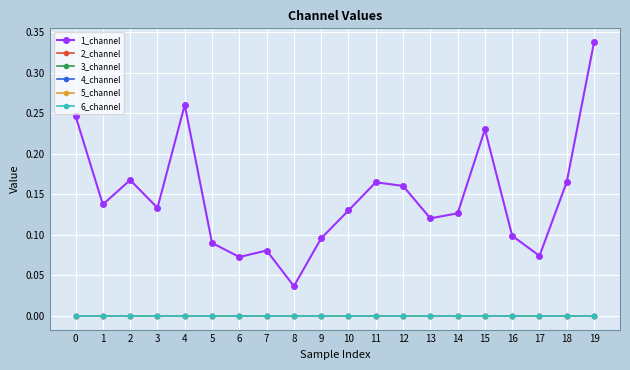

Reading right to left, extract all data points from this chart.

1_channel: 0.3	0.2	0.1	0.1	0.2	0.1	0.1	0.2	0.2	0.1	0.1	0.0	0.1	0.1	0.1	0.3	0.1	0.2	0.1	0.2
2_channel: 0.0	0.0	0.0	0.0	0.0	0.0	0.0	0.0	0.0	0.0	0.0	0.0	0.0	0.0	0.0	0.0	0.0	0.0	0.0	0.0
3_channel: 0.0	0.0	0.0	0.0	0.0	0.0	0.0	0.0	0.0	0.0	0.0	0.0	0.0	0.0	0.0	0.0	0.0	0.0	0.0	0.0
4_channel: 0.0	0.0	0.0	0.0	0.0	0.0	0.0	0.0	0.0	0.0	0.0	0.0	0.0	0.0	0.0	0.0	0.0	0.0	0.0	0.0
5_channel: 0.0	0.0	0.0	0.0	0.0	0.0	0.0	0.0	0.0	0.0	0.0	0.0	0.0	0.0	0.0	0.0	0.0	0.0	0.0	0.0
6_channel: 0.0	0.0	0.0	0.0	0.0	0.0	0.0	0.0	0.0	0.0	0.0	0.0	0.0	0.0	0.0	0.0	0.0	0.0	0.0	0.0